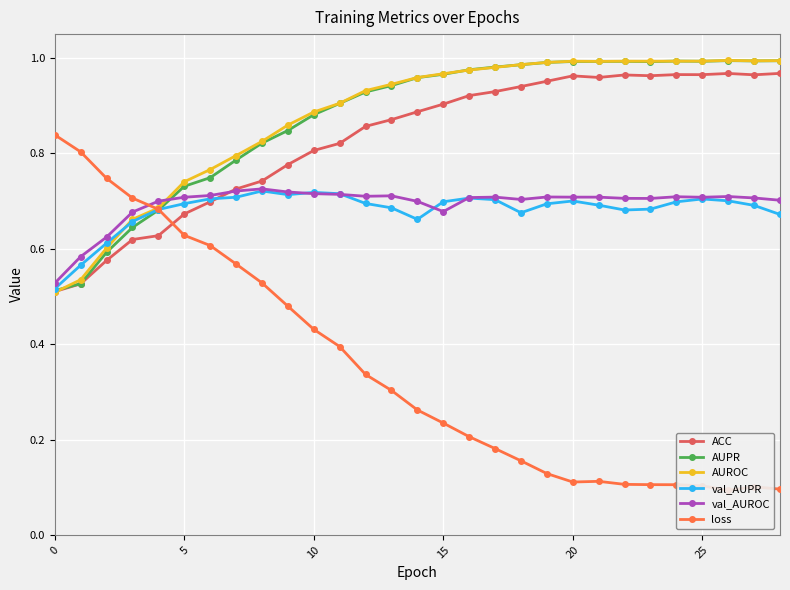

Which has a higher value, 11 or 18?

18